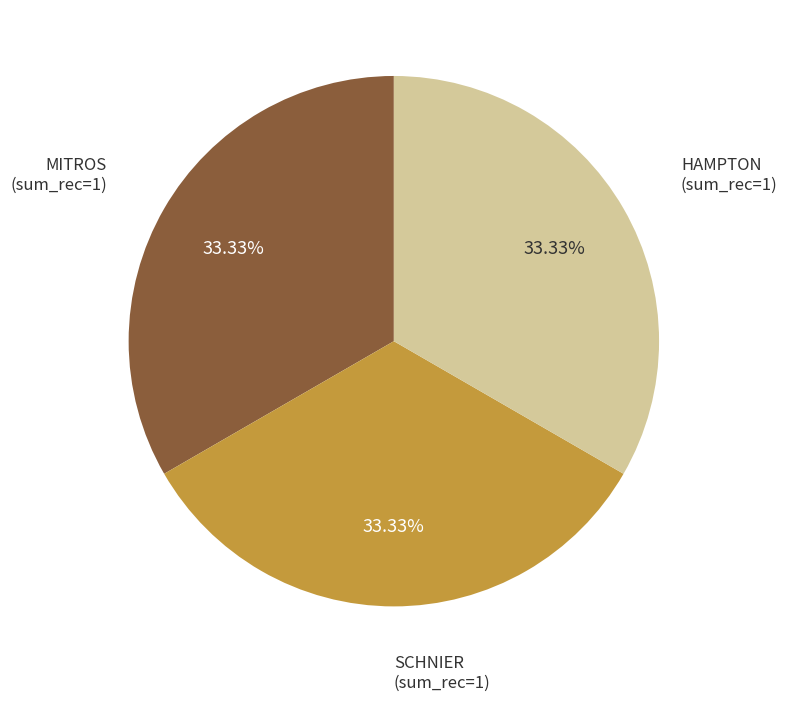

What is the ratio of the value at HAMPTON to the value at SCHNIER?

1.0